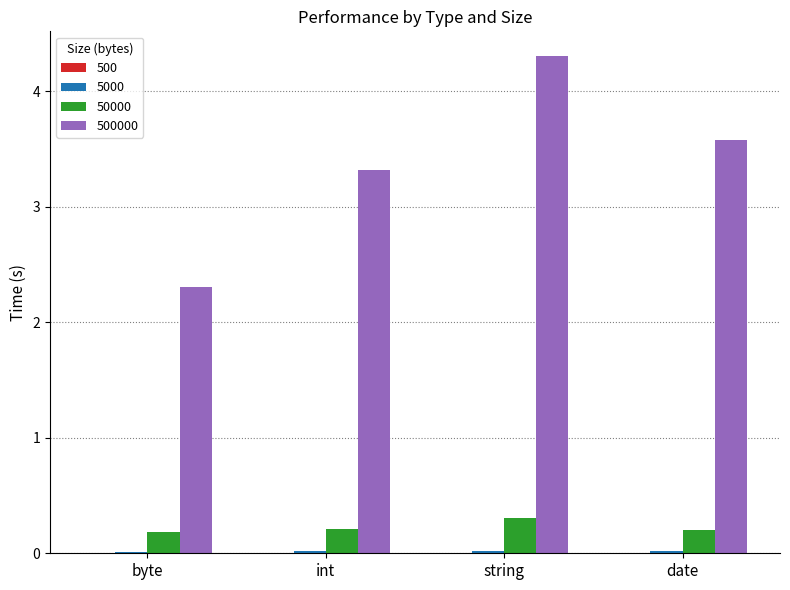

At which category is the sum across all series the highest?

string